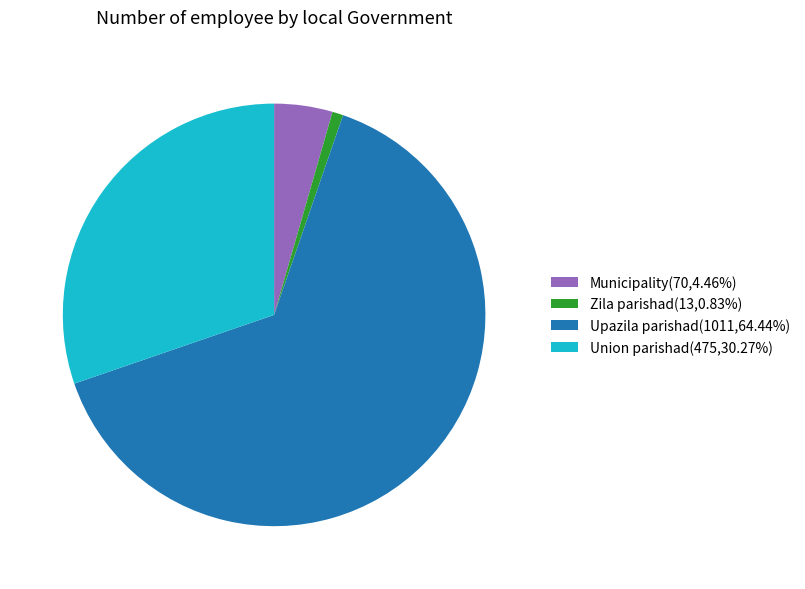

Does any single category account for the majority?

Yes